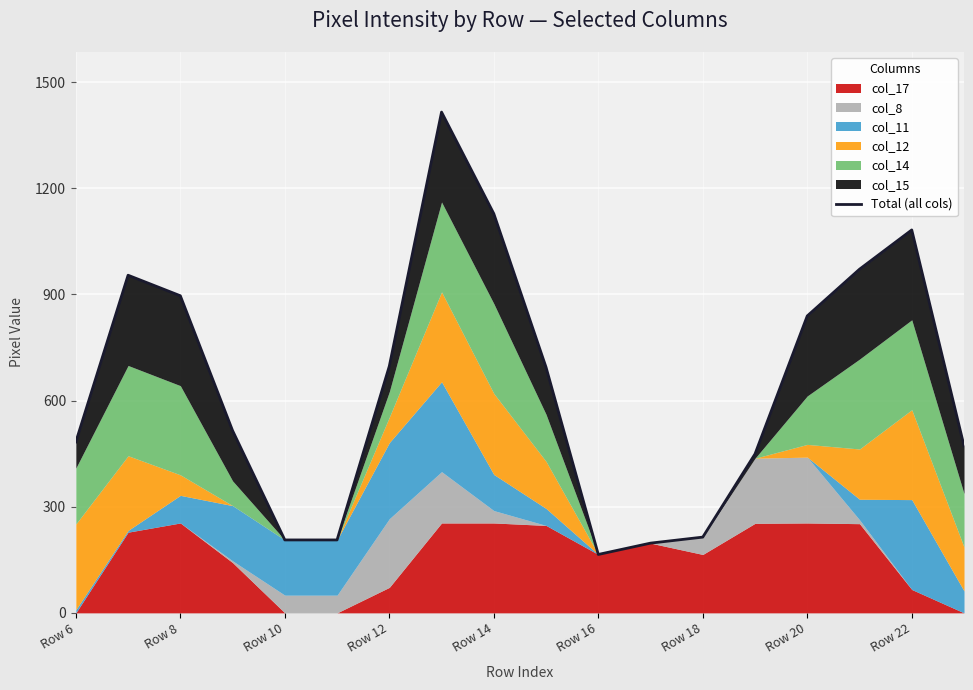

What is the value of the 6th point from the left?

206